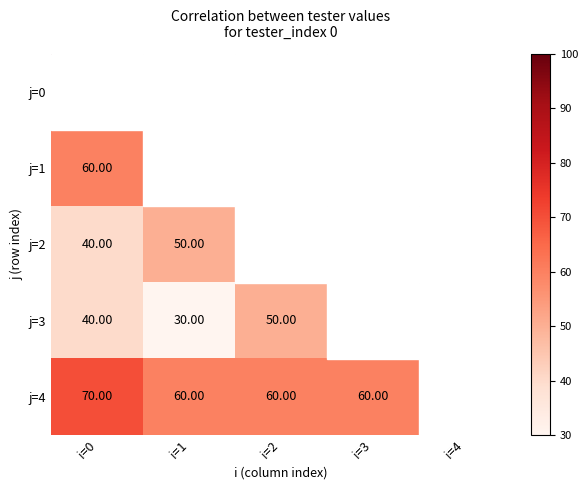

What is the maximum value shown in the chart?

100